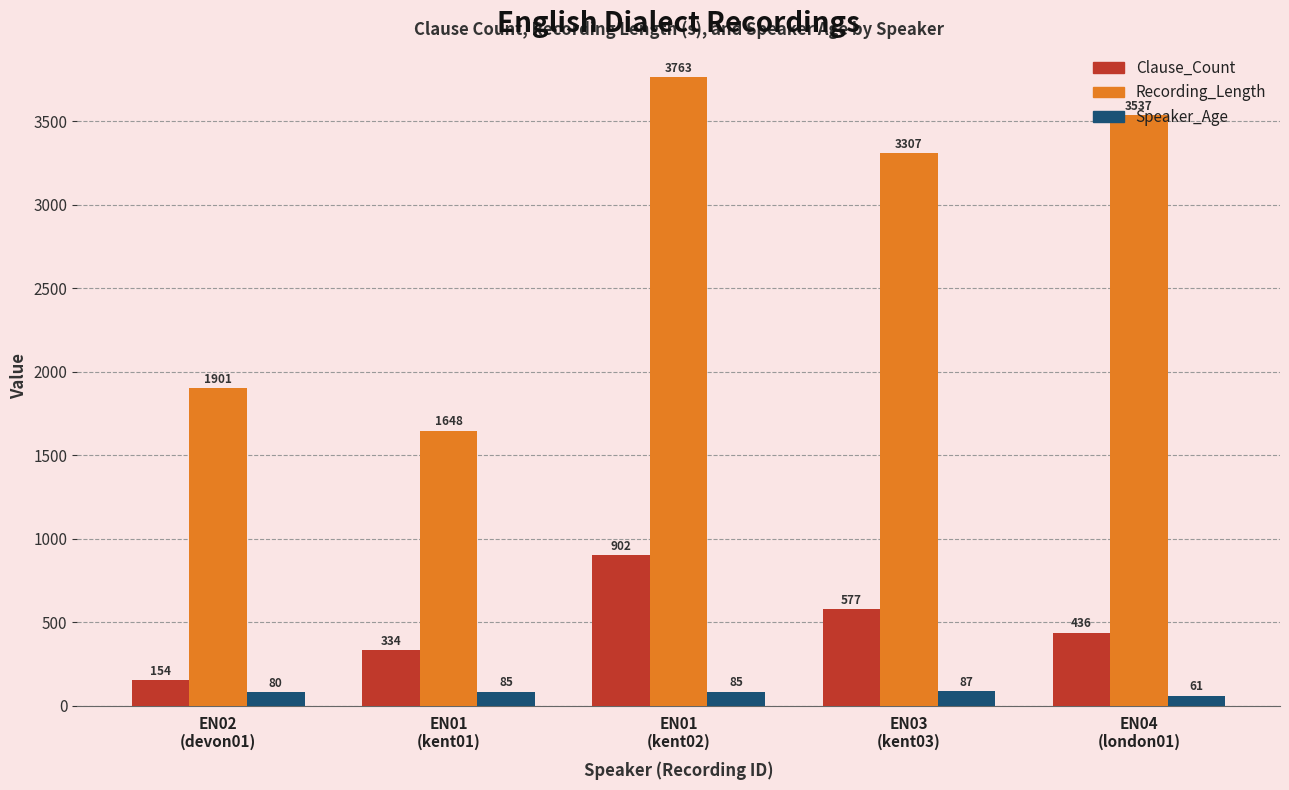

What is the value of the Recording_Length bar at the 2nd from the left?

1648